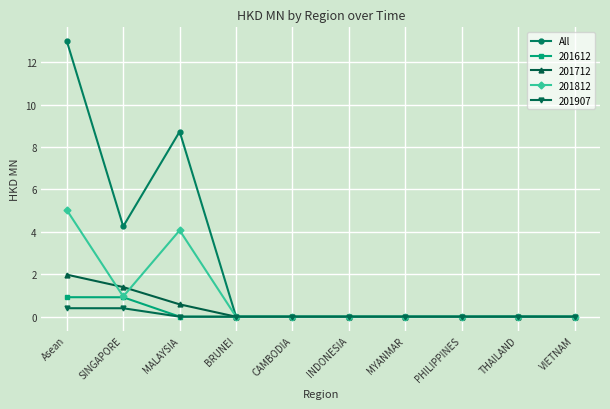

What is the greatest value displayed?

13.0